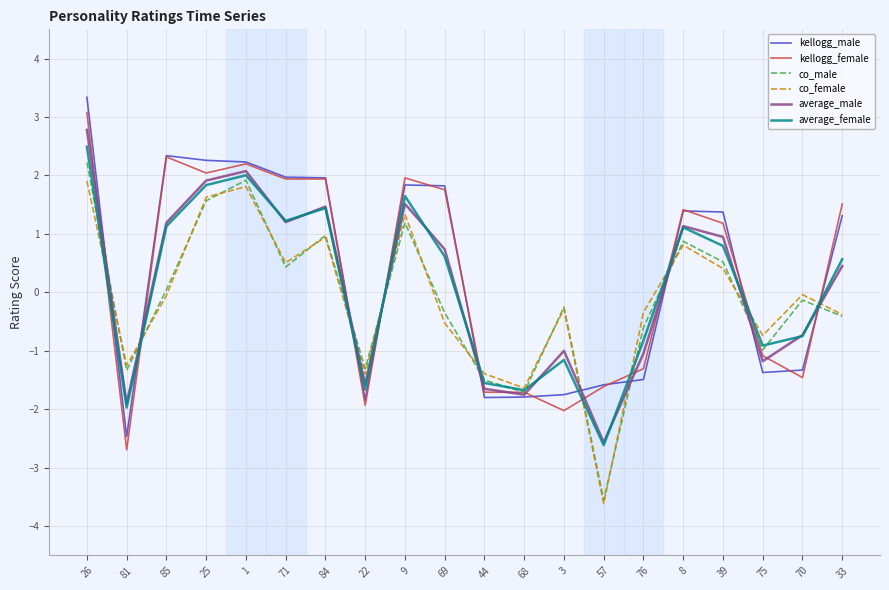

Which category has the lowest value in the kellogg_female series?

81